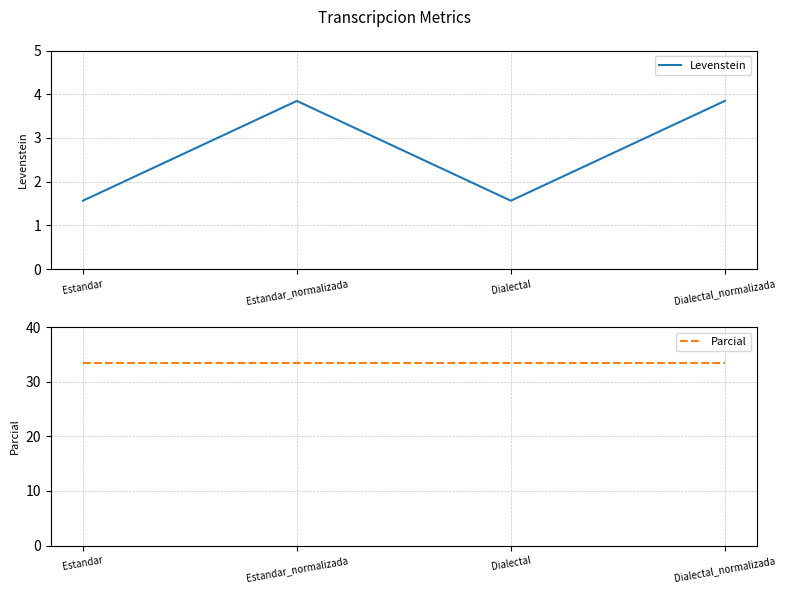

In Levenstein, how many points are higher than both neighbors (excluding endpoints)?

1